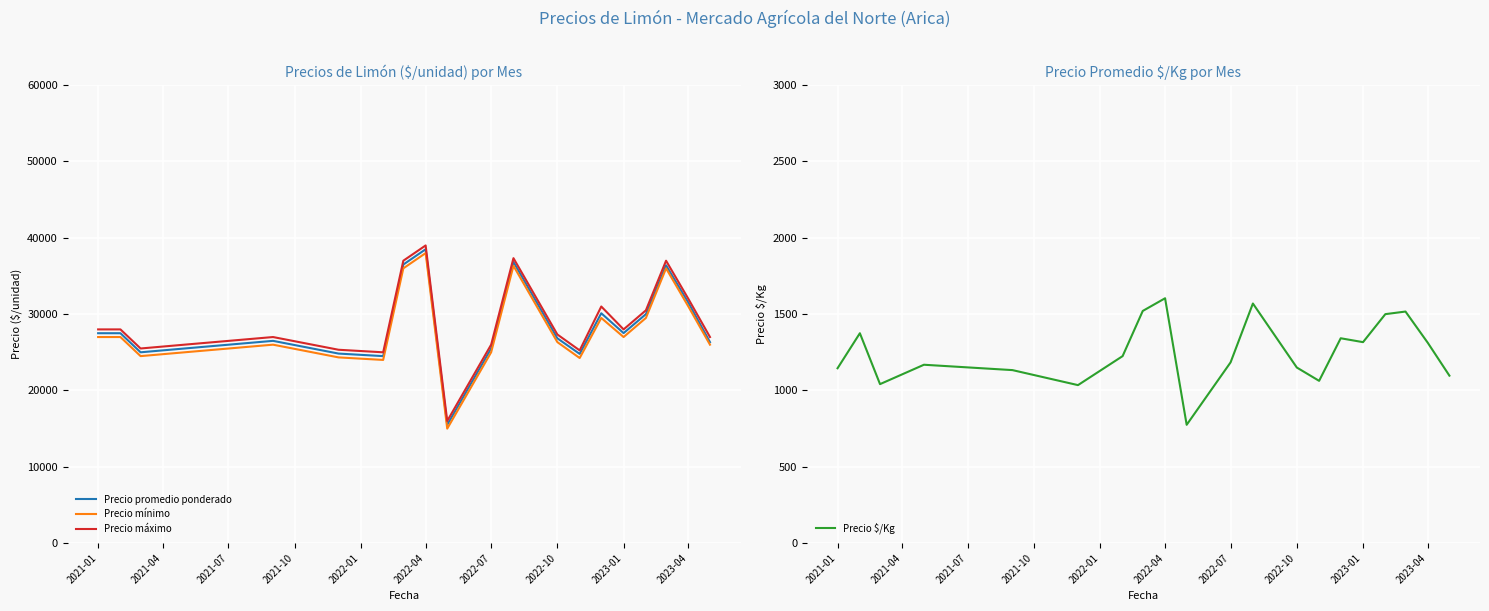

The value of Precio promedio ponderado at 2023-01 is 45634.6. True or false?

False